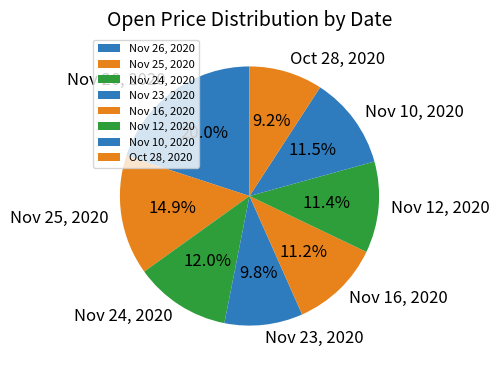

What is the smallest slice in the pie chart?

Oct 28, 2020